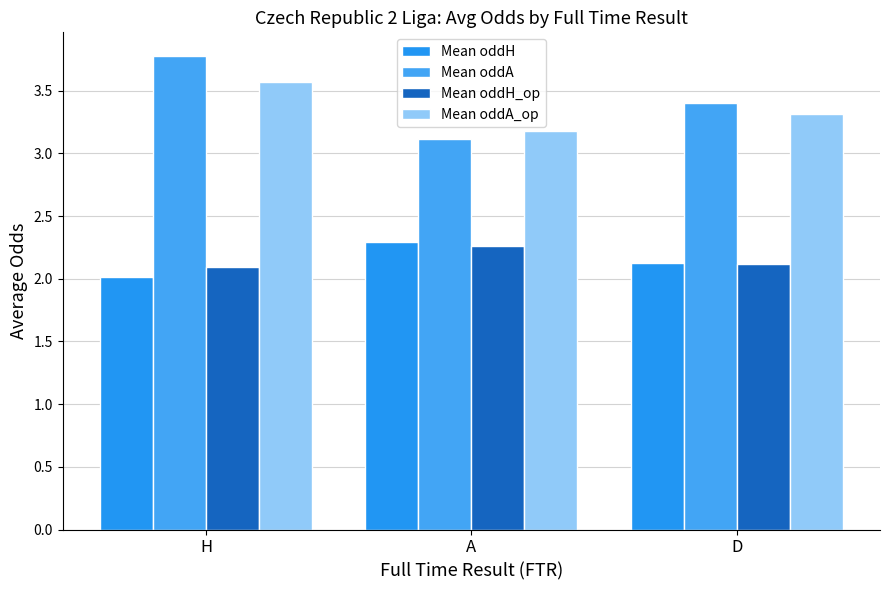

What is the sum of all Mean oddA values?

10.3